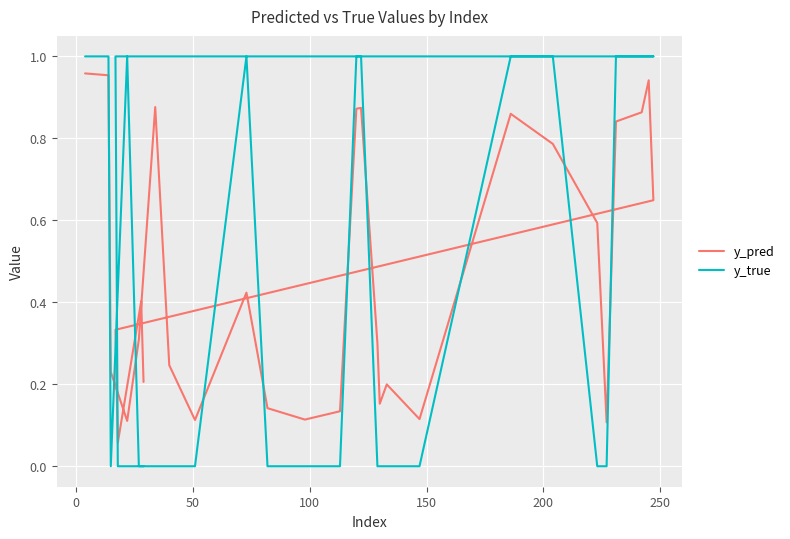

What is the label of the 30th point from the left?

29